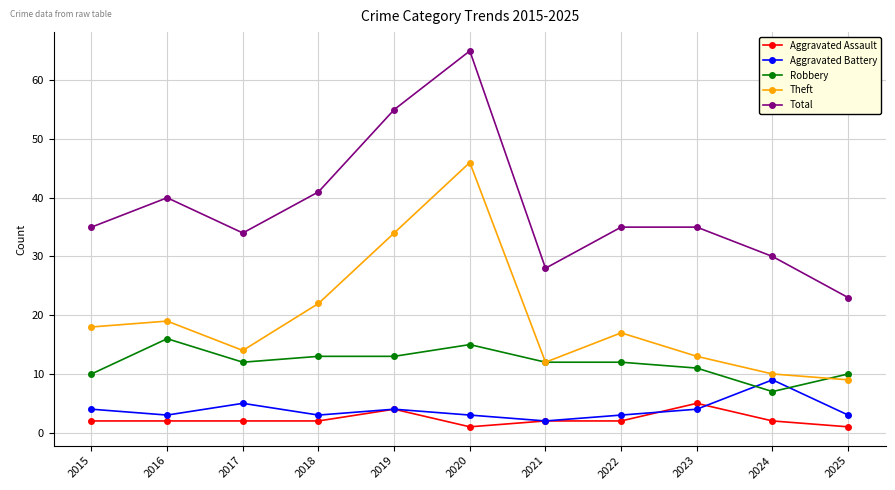

What is the value of the Robbery point at the 2nd from the left?

16